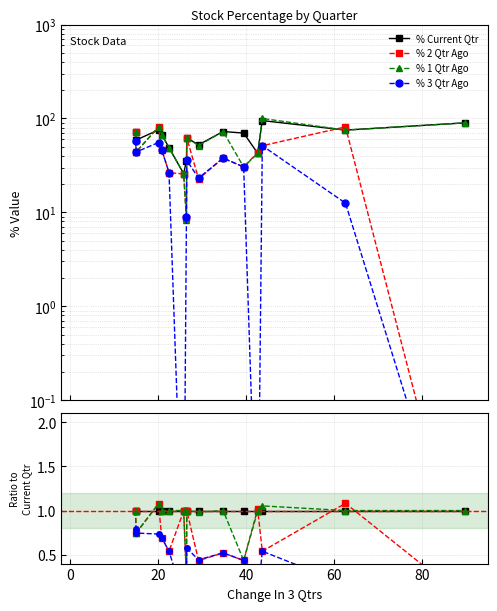

Which series changed the most between 40 and 80?

% 3 Qtr Ago